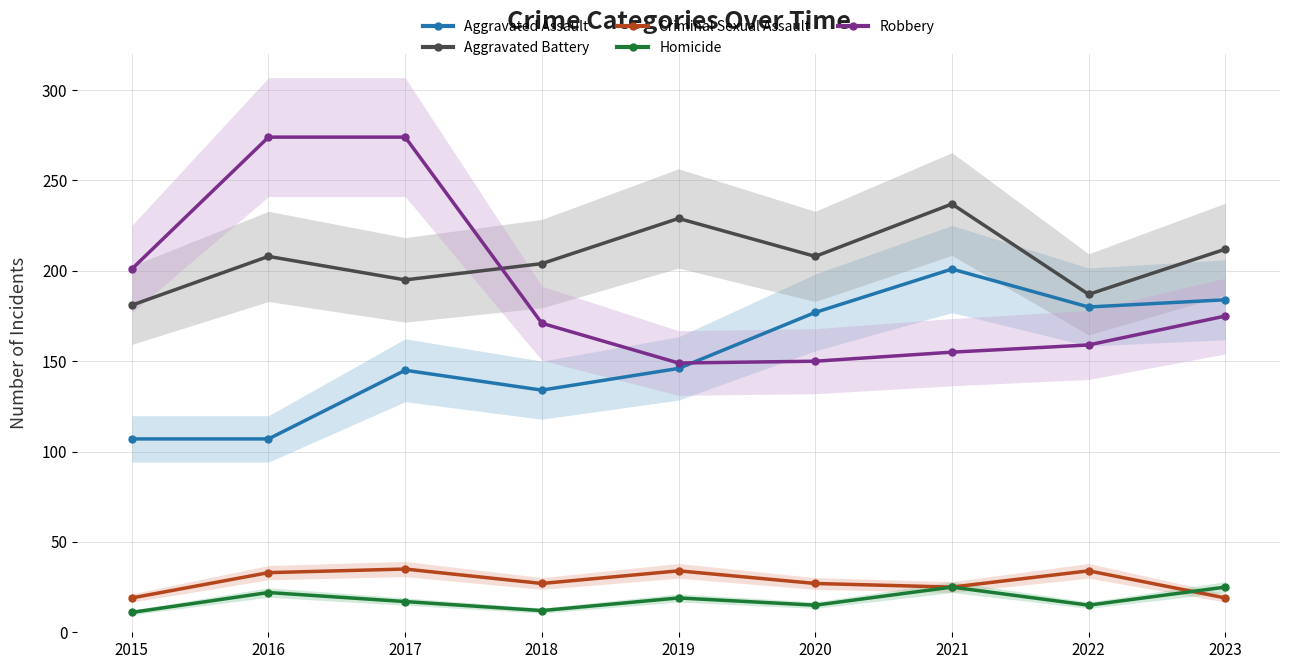

True or false: Robbery and Homicide cross at least once.

False